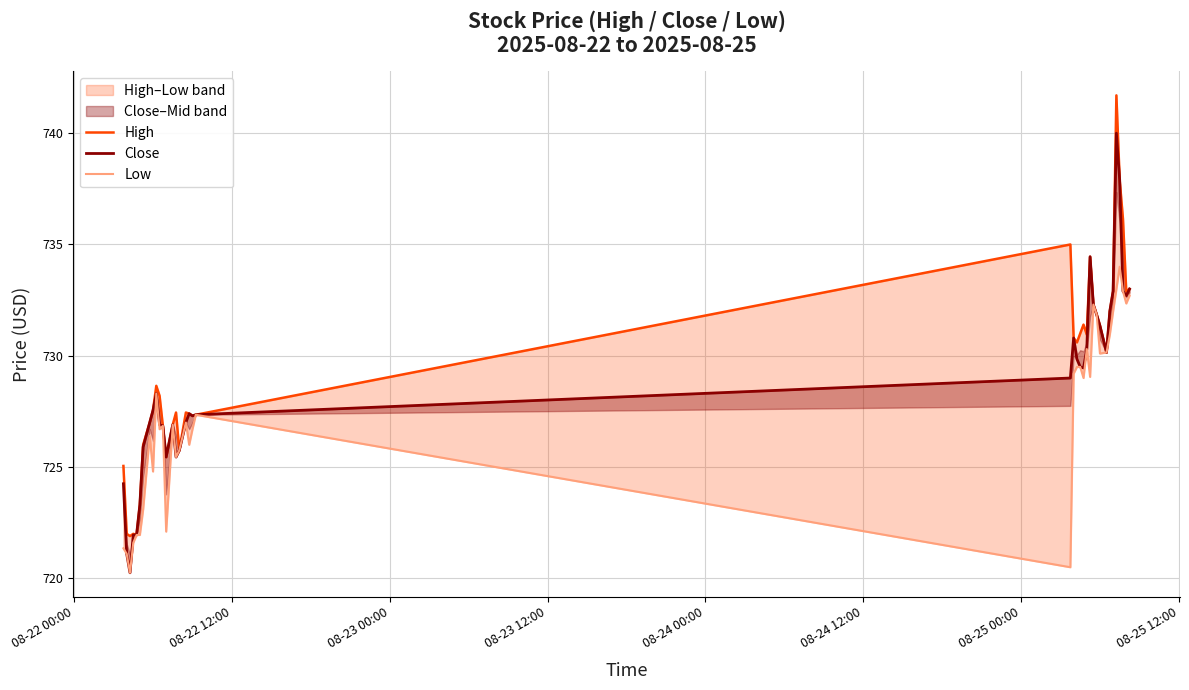

True or false: High and Low cross at least once.

False